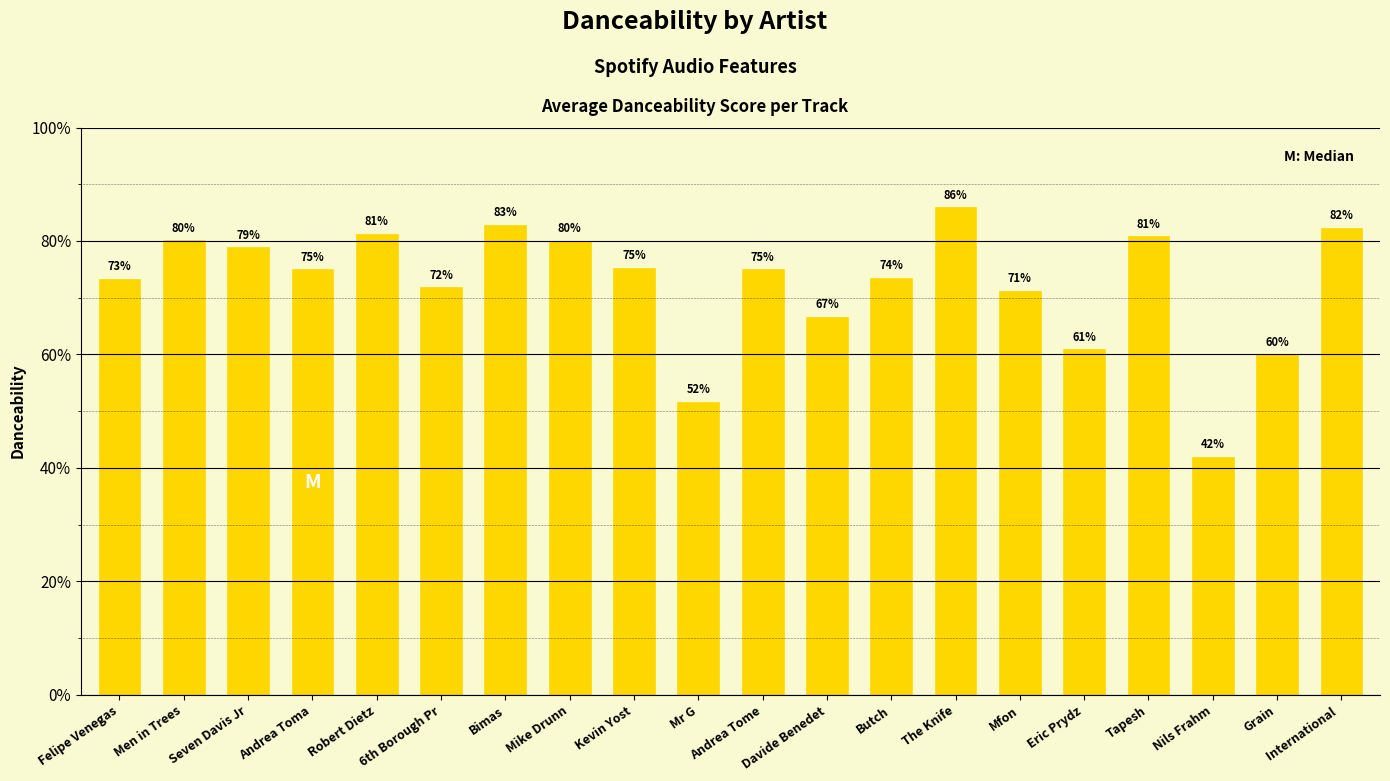

What is the label of the 11th bar from the right?

Mr G